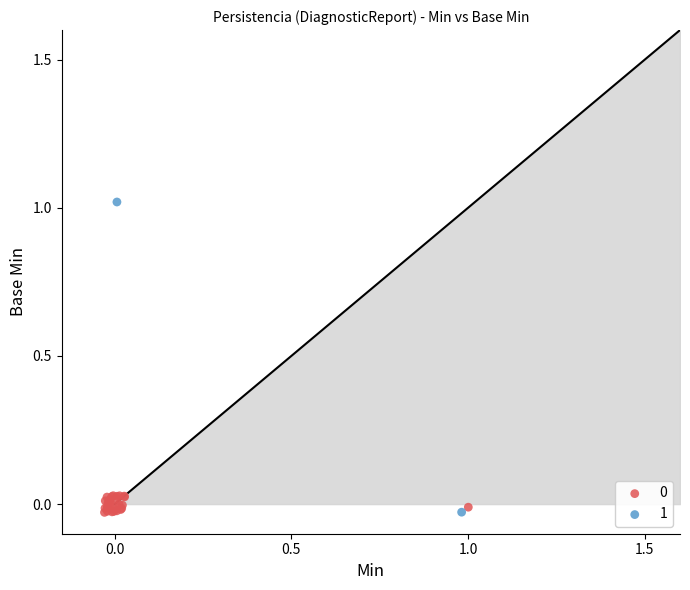

Which series reaches the maximum Y coordinate?

1